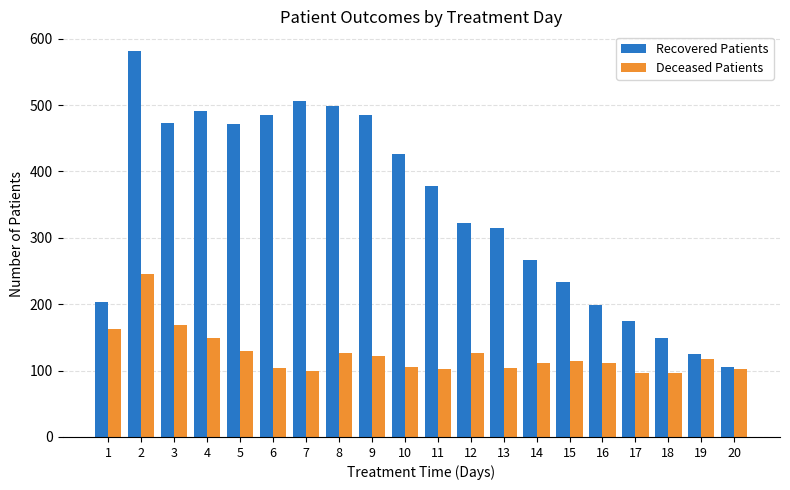

Which series has the largest range (max minus min)?

Recovered Patients